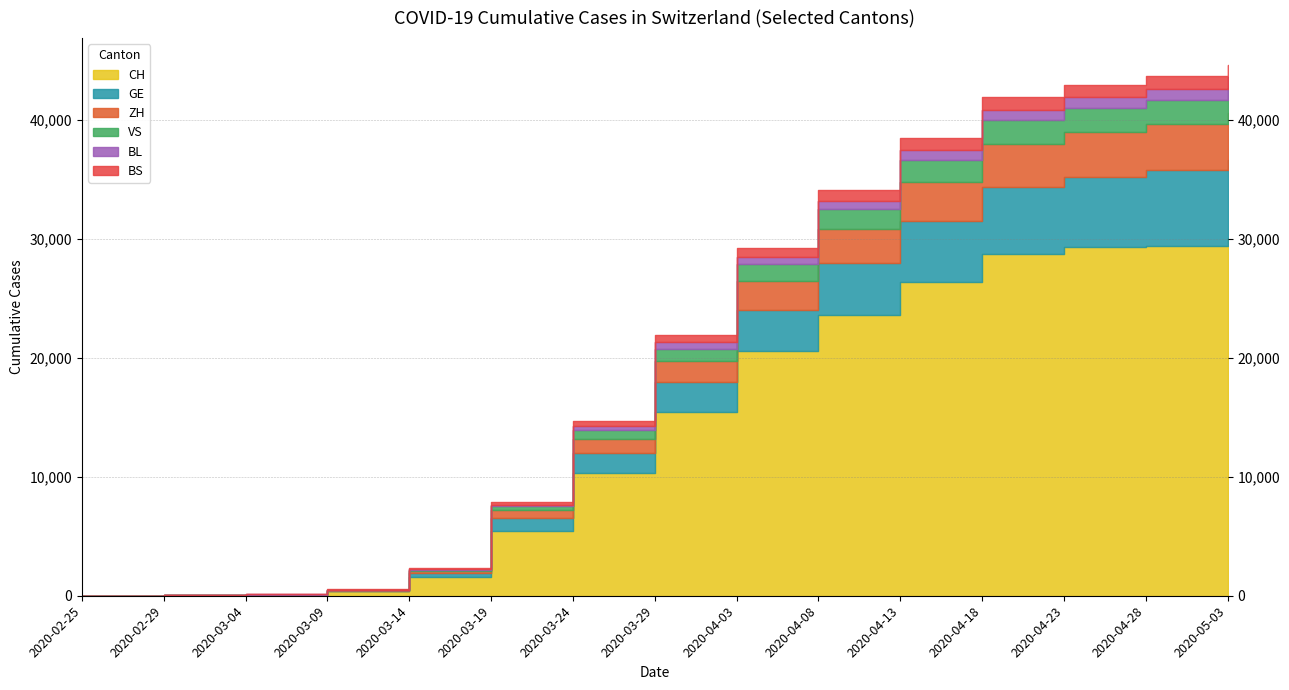

What is the average value of the BL series?

457